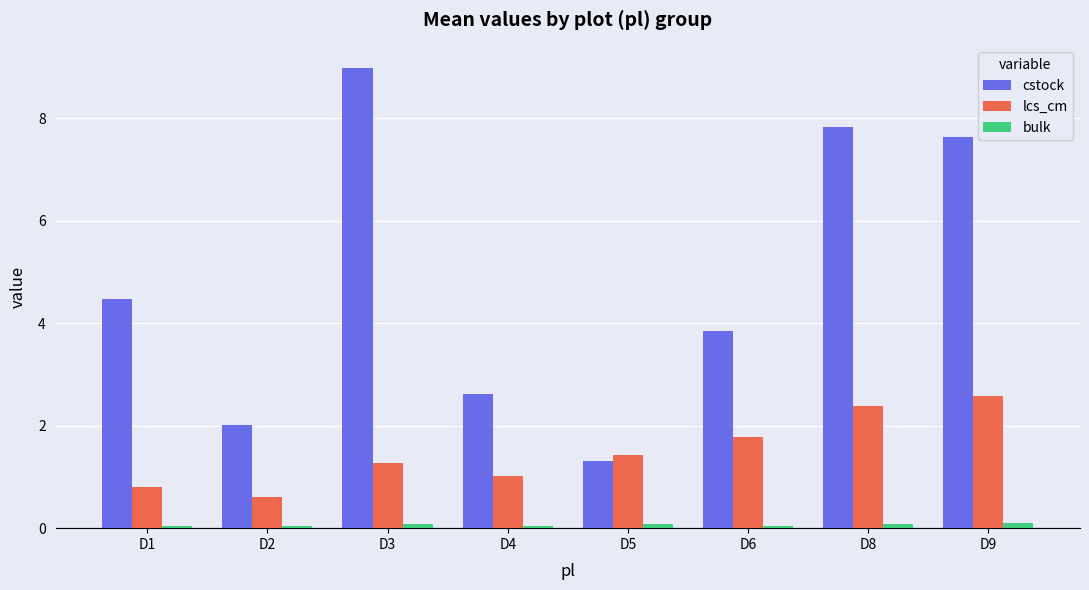

Where does the lcs_cm series first go above 1?

D3